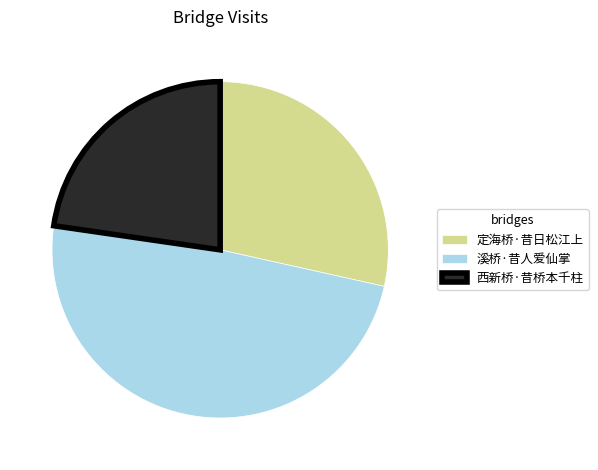

What is the largest slice in the pie chart?

溪桥·昔人爱仙掌